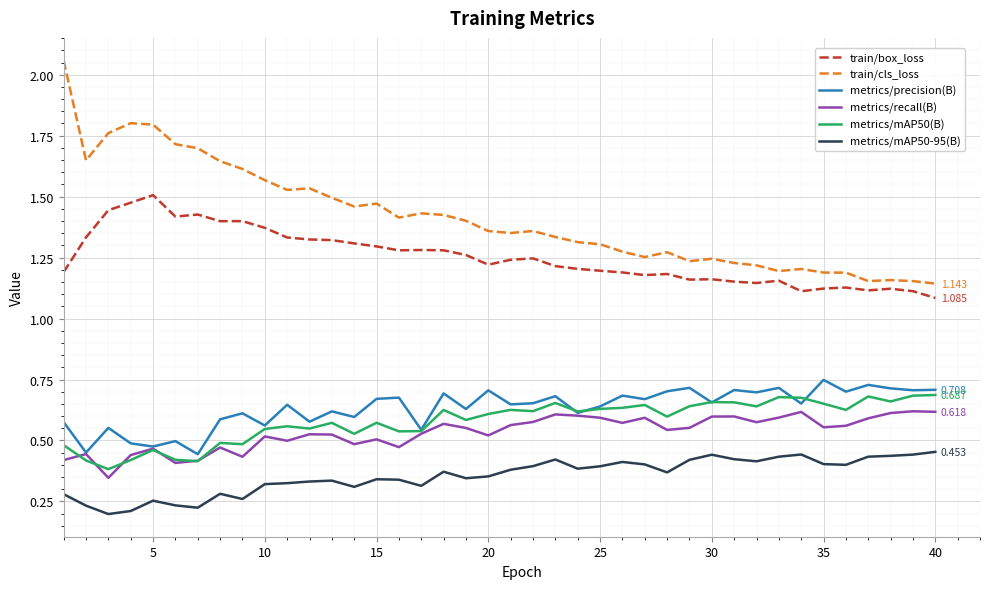

Which series has the largest range (max minus min)?

train/cls_loss